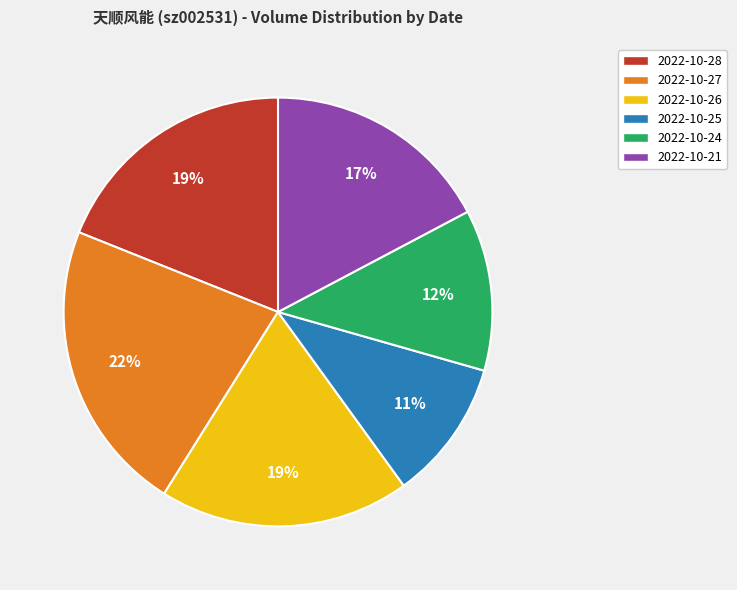

Does any single category account for the majority?

No